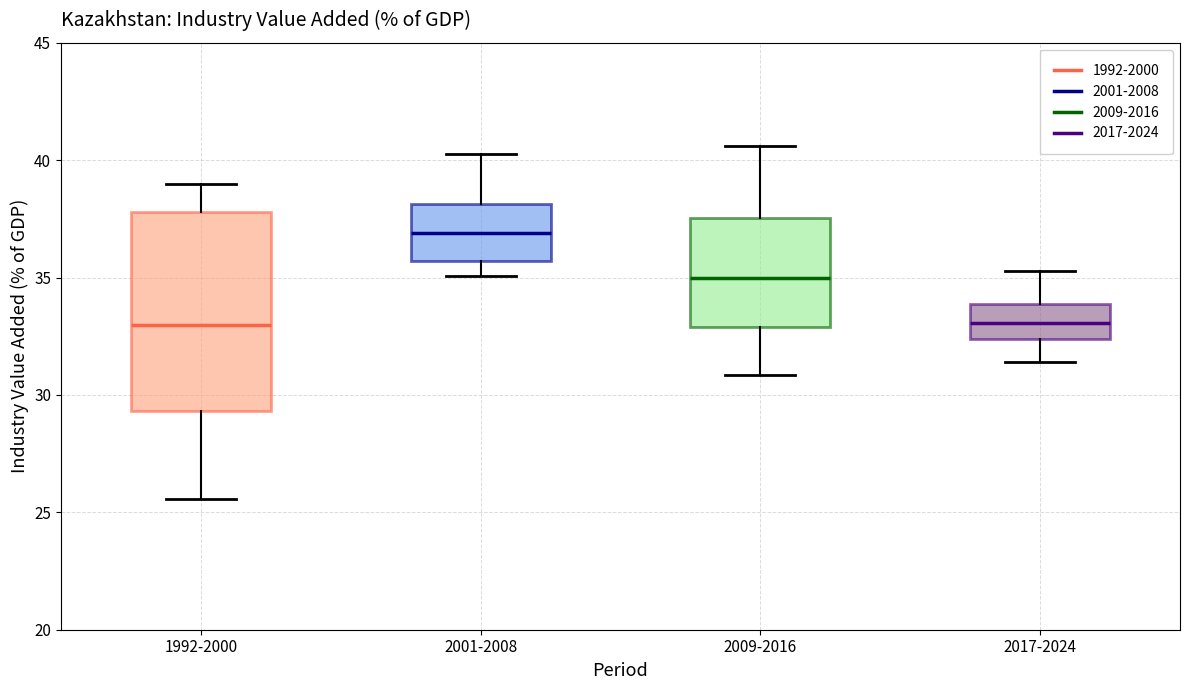

Where does the upper whisker of the box for 2009-2016 end on the y-axis? The values are not printed on the chart, so give them approximately, as read against the axis.

40.5